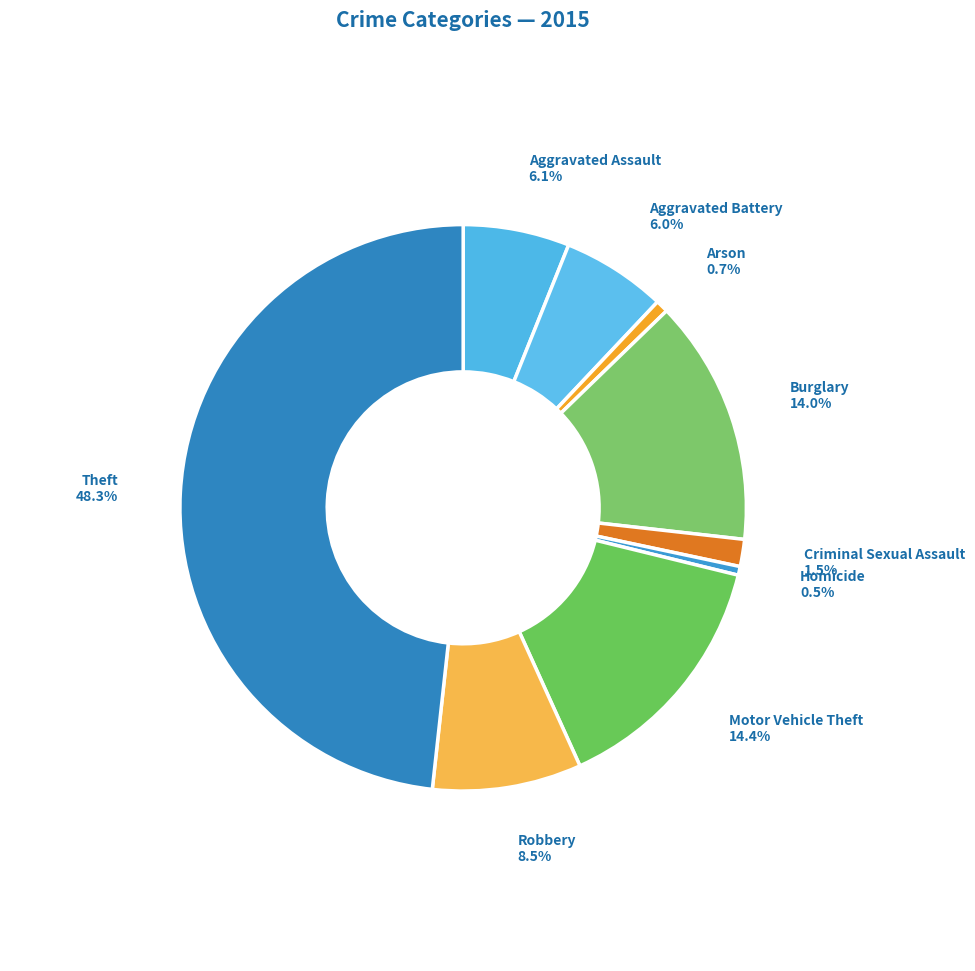

Count the number of slices in the pie.

9